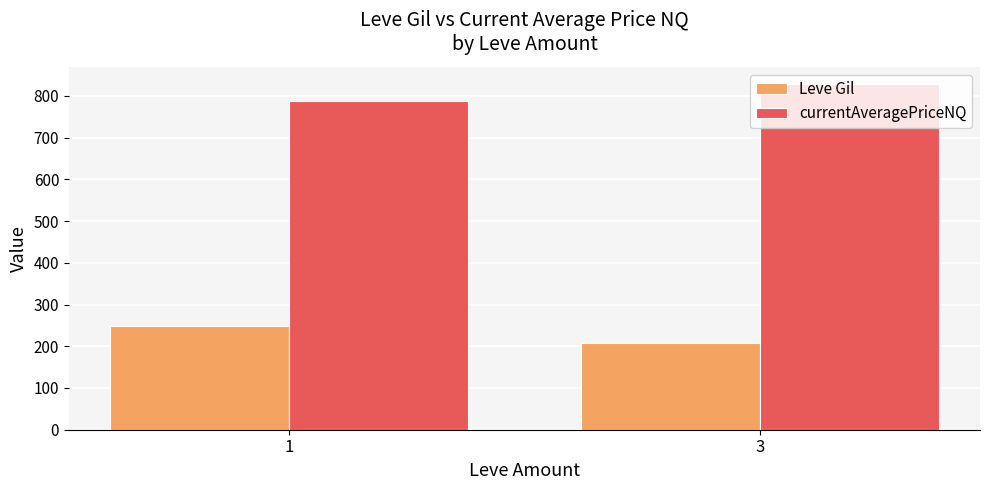

The Leve Gil series shows 207.3 at 3. True or false?

True